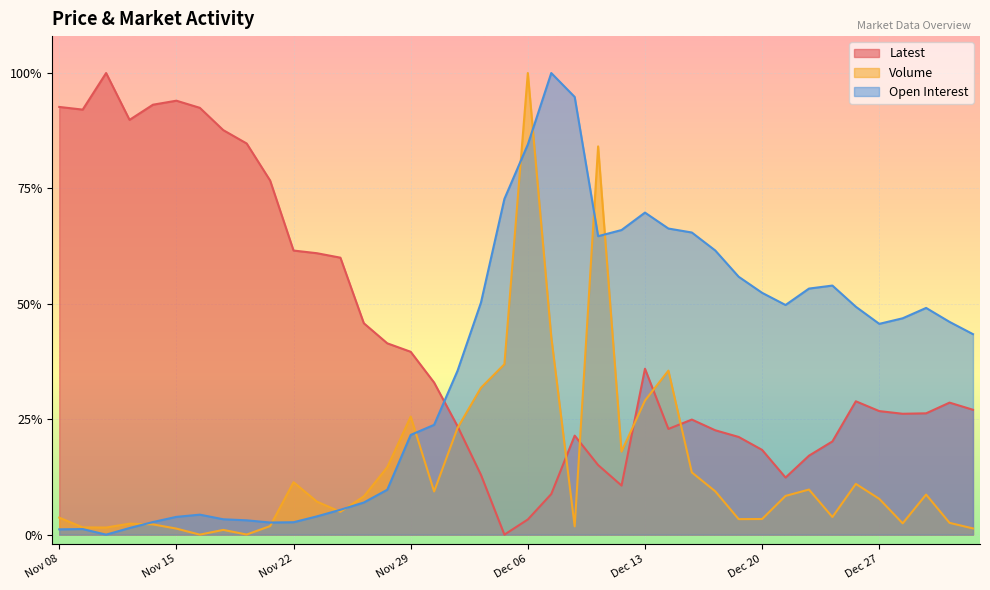

What is the maximum value for Latest?

1.0